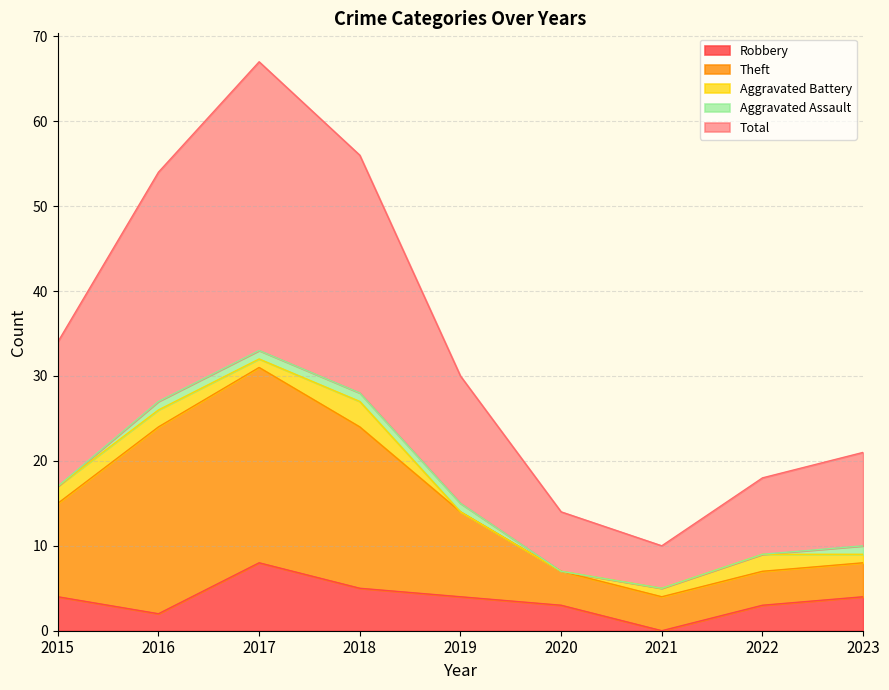

What is the approximate value of Robbery at 2020?

3